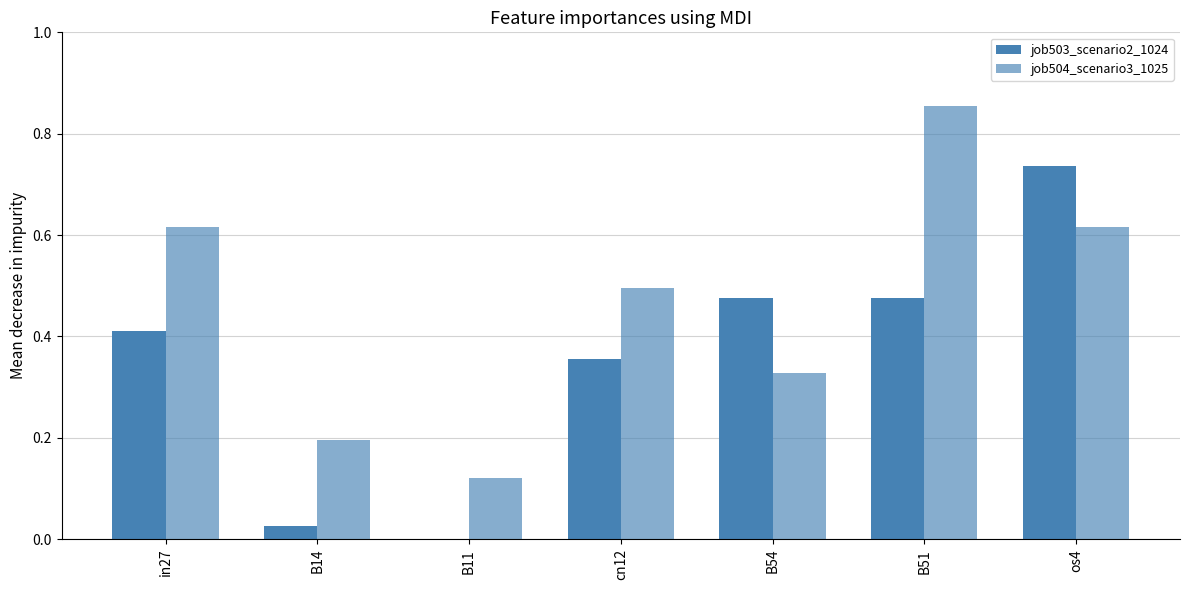

Count the number of categories in the chart.

7